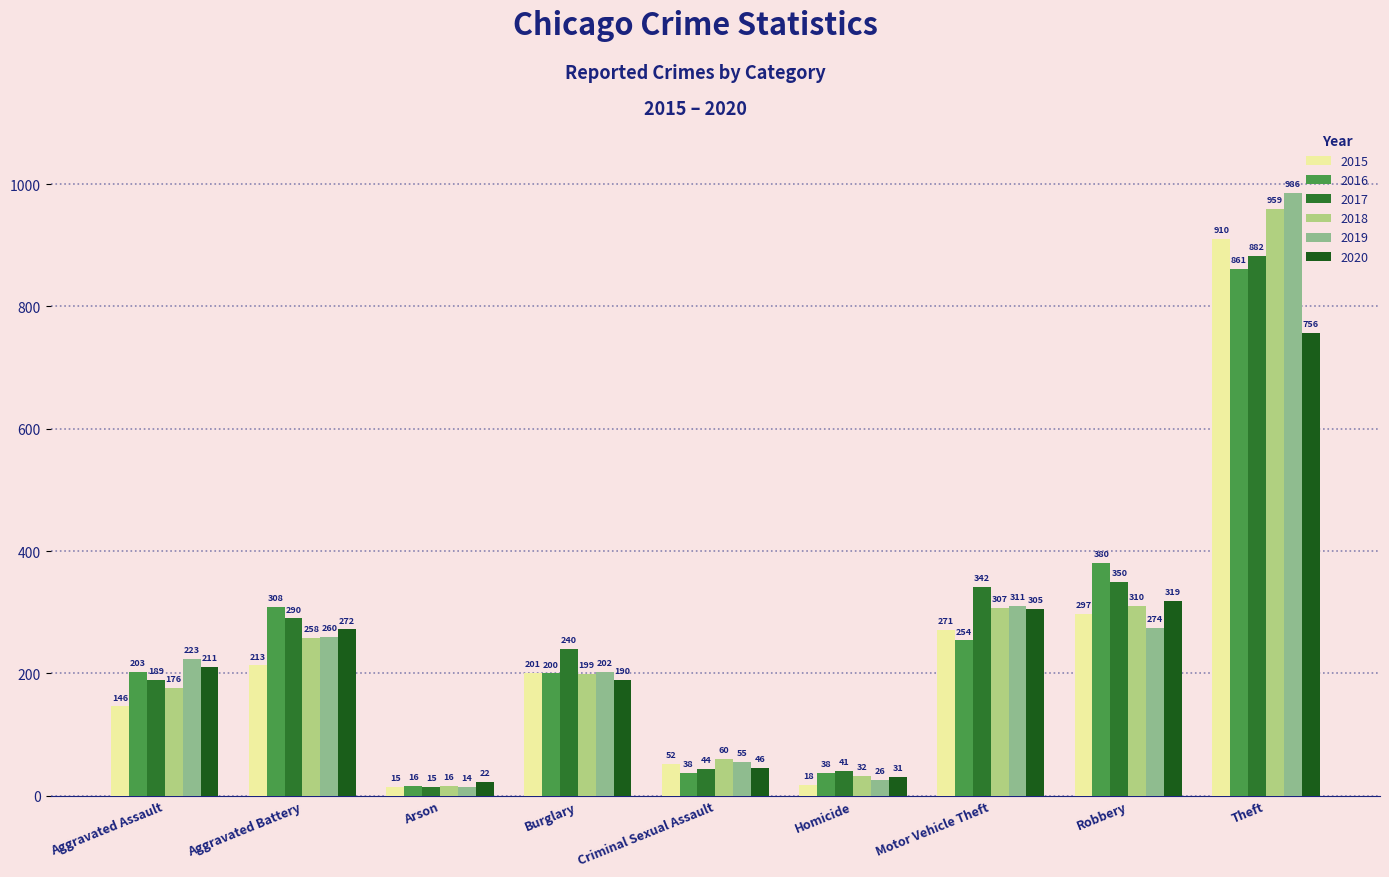

How many distinct data groups are displayed?

6